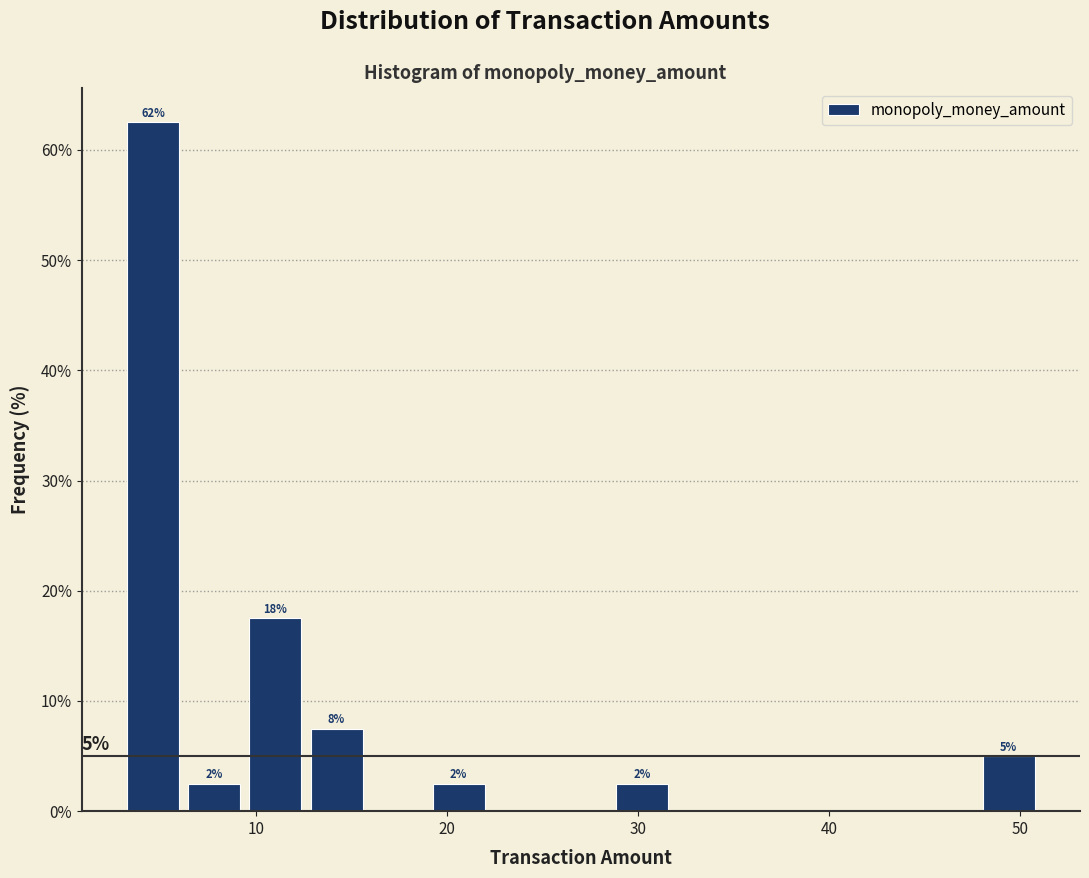

Read against the x-axis, roughly where is the centre of the tallest bar?

5